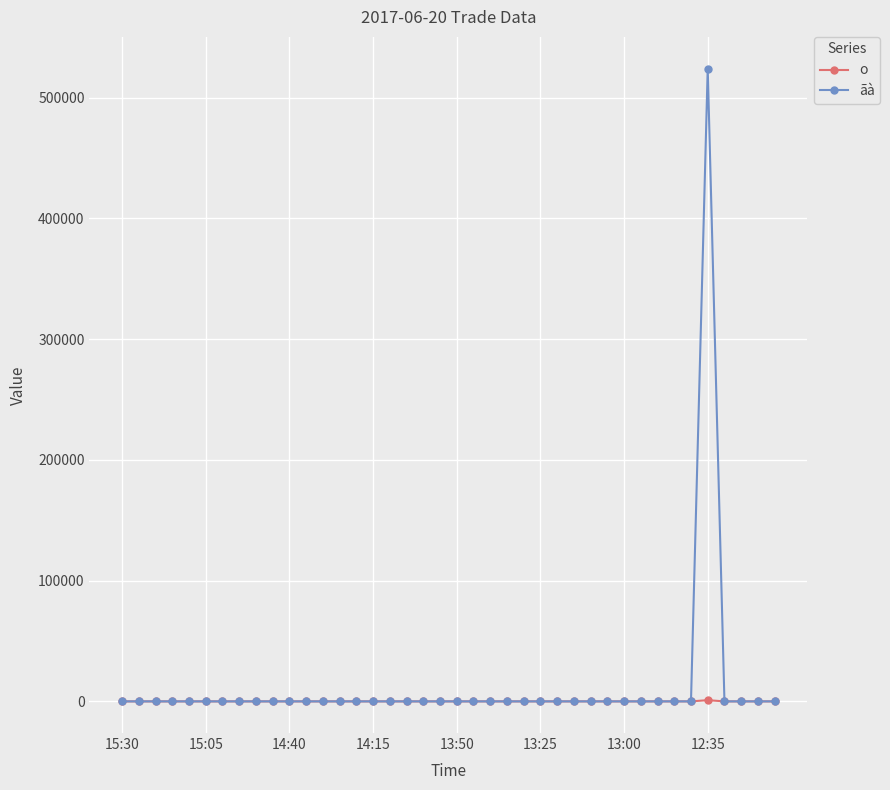

What is the maximum value shown in the chart?

524000